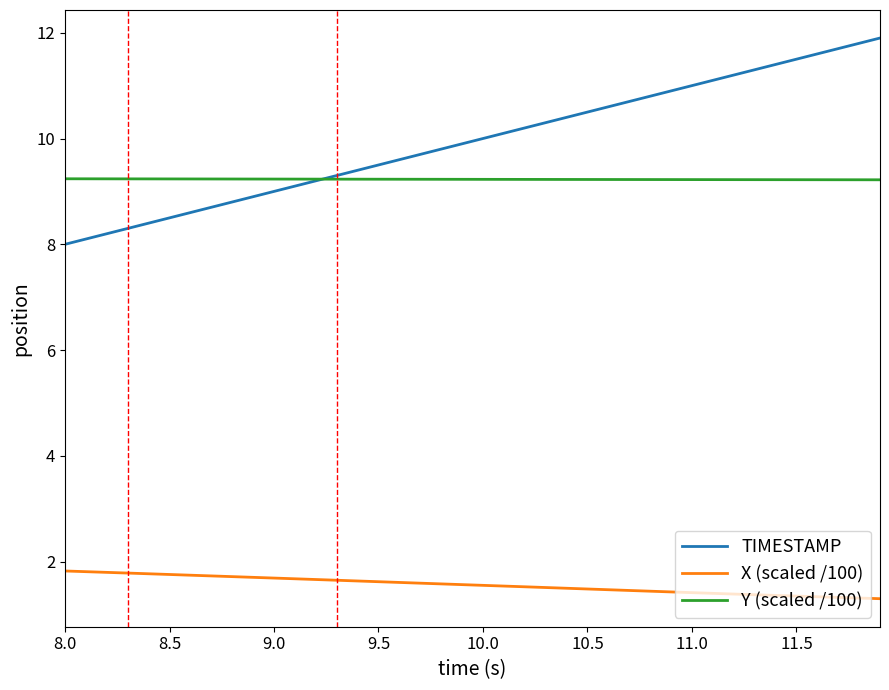

True or false: Y (scaled /100) and X (scaled /100) intersect in this chart.

False